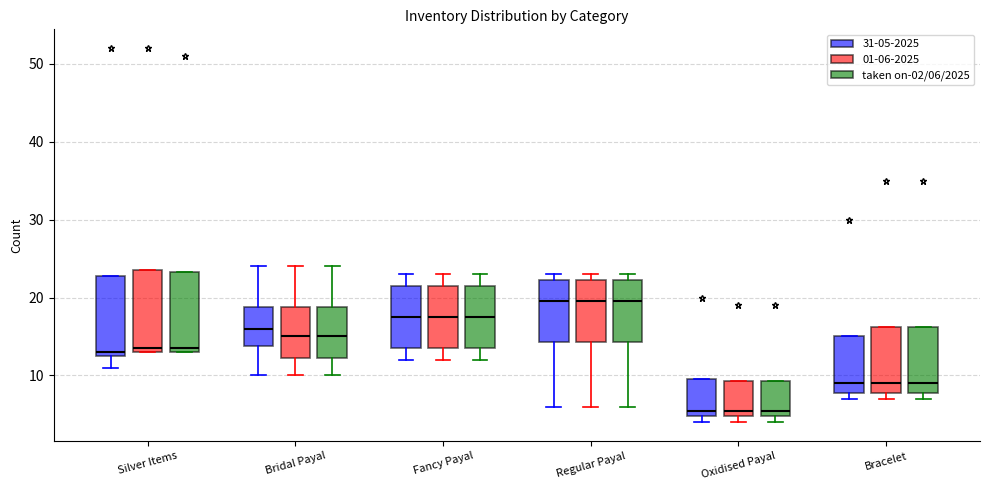

Where does the lower whisker of the box for Regular Payal (taken on-02/06/2025) end on the y-axis? The values are not printed on the chart, so give them approximately, as read against the axis.

6